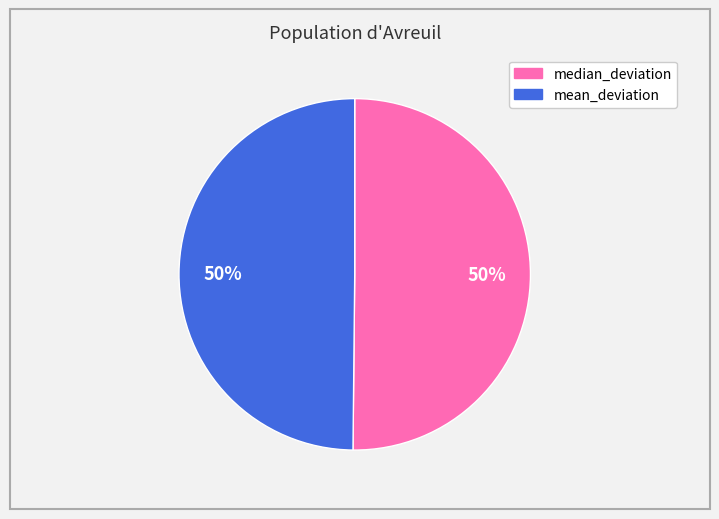

Combined, do mean_deviation and median_deviation account for over 50%?

Yes